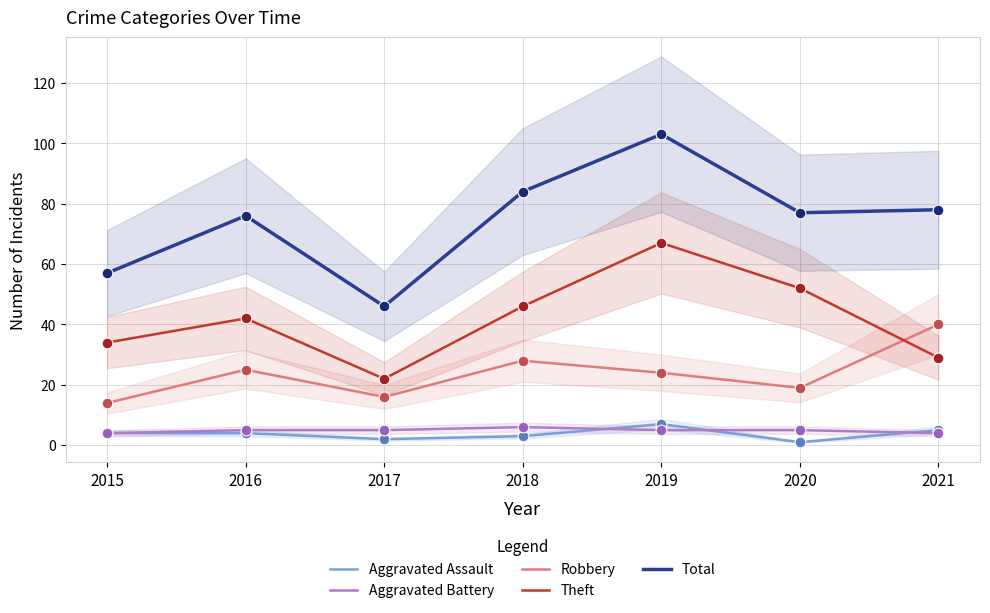

Which series has the largest total across all categories?

Total